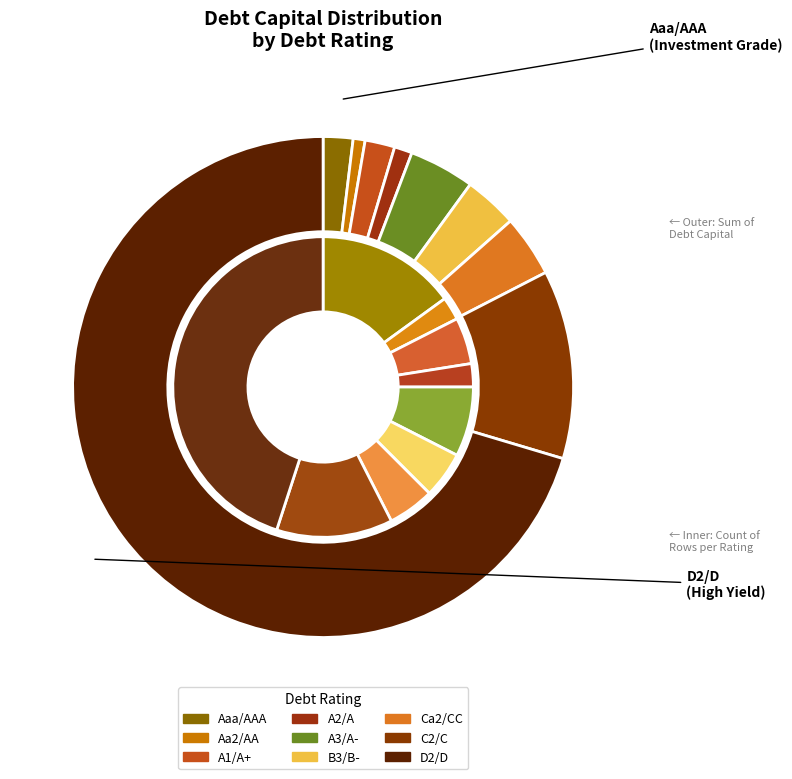

What is the majority slice?

D2/D